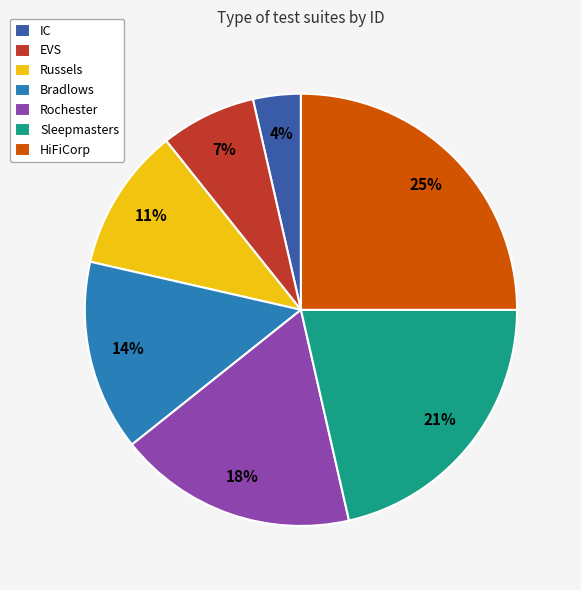

Which category has the smallest portion of the pie?

IC